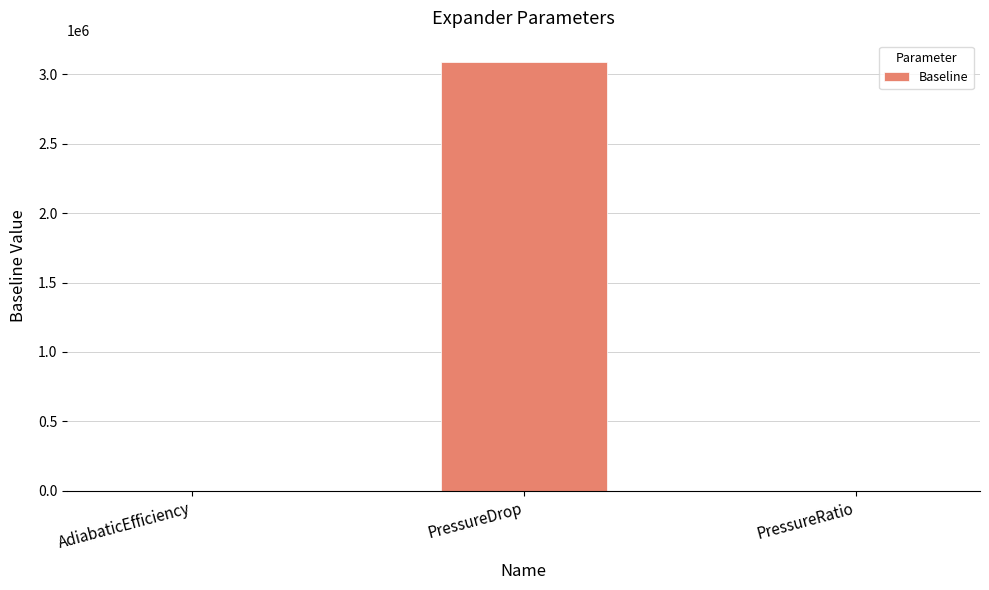

Is it true that the value at PressureDrop is 4767170.2?

False